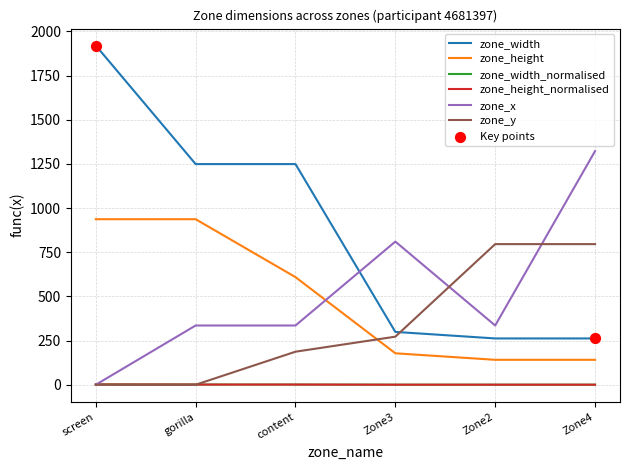

Does the chart have visible grid lines?

Yes